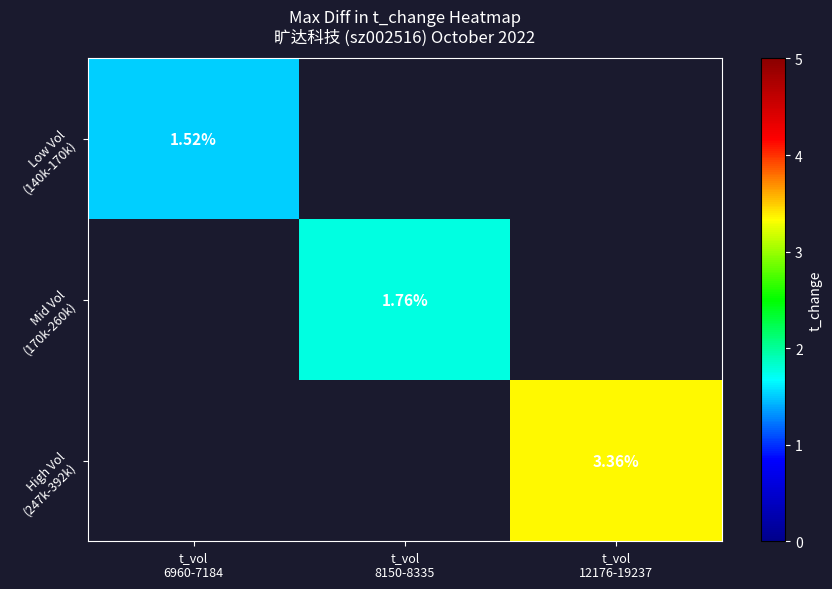

Rank the series at t_vol 6960-7184 from lowest to highest value.

Low Vol (140k-170k), Mid Vol (170k-260k), High Vol (247k-392k)